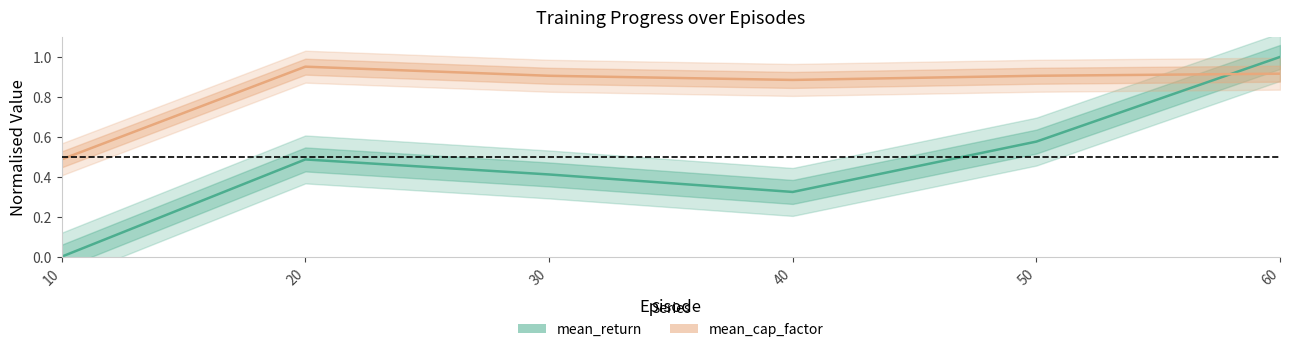

At which category does mean_cap_factor reach its first local valley?

40